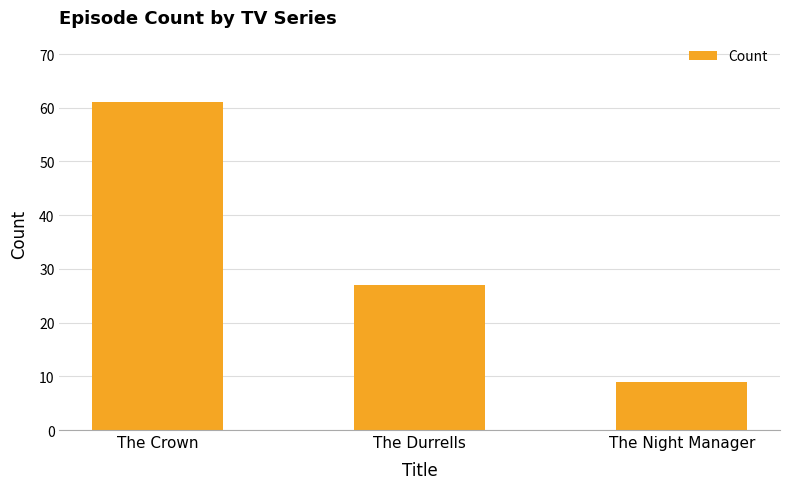

Reading left to right, extract all data points from this chart.

61	27	9